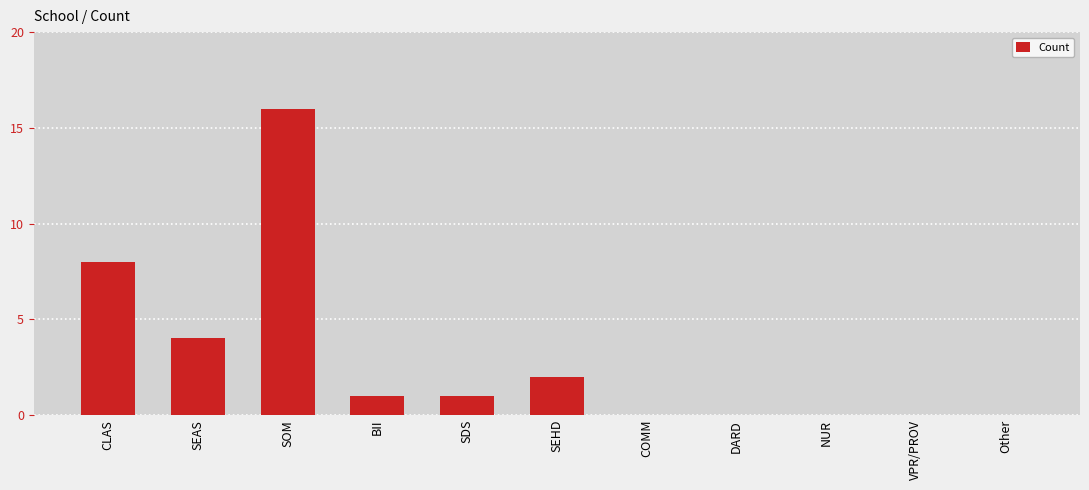

Are the bars horizontal?

No